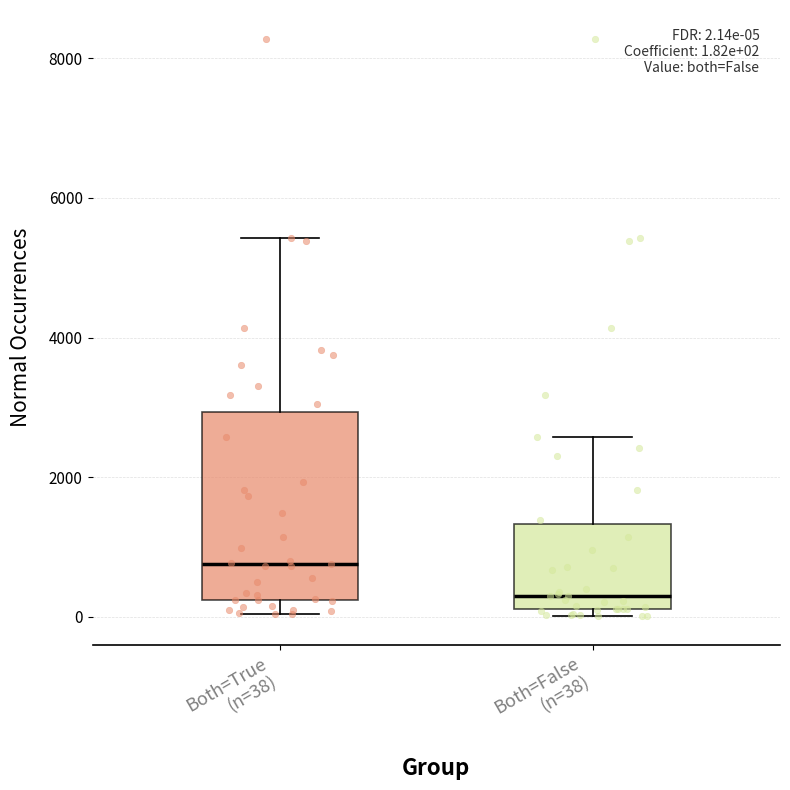

Which box has the highest median line?

Both=True (n=38)